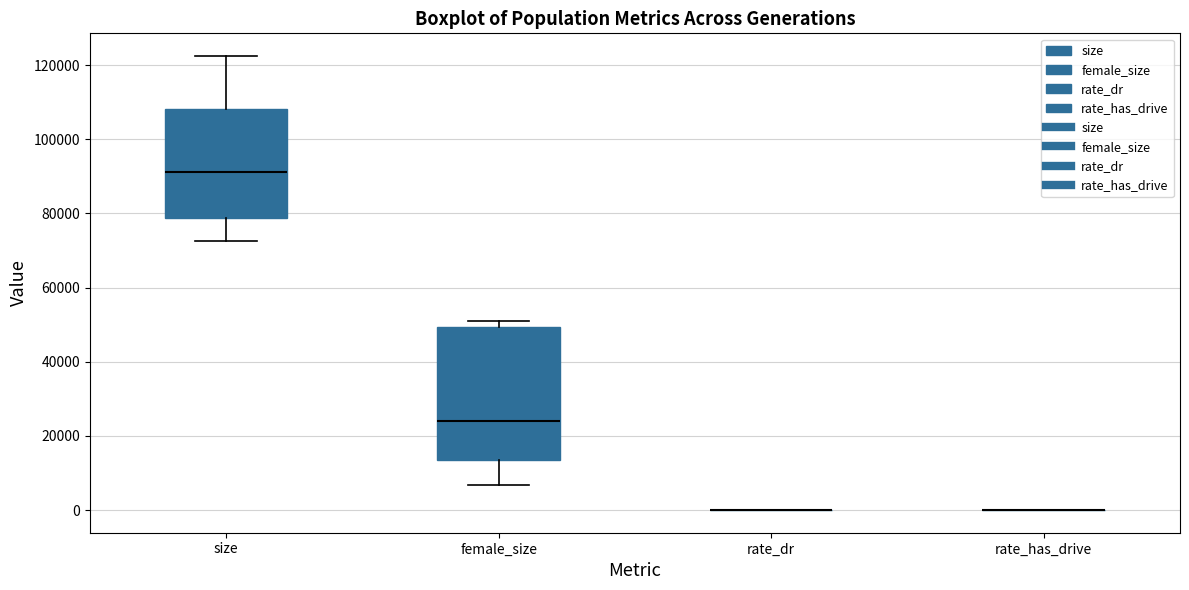

Reading left to right, read every box against the y-axis: the position of its median line, the range the box covers, and the ends of its whiskers. The values are not printed on the chart, so give them approximately, as read against the axis.

size: median 92000, box 78000 to 108000, whiskers 72000 to 122000
female_size: median 24000, box 14000 to 50000, whiskers 6000 to 50000 (just above the box's upper edge)
rate_dr: box collapsed to a line at 0, whiskers 0 to 0
rate_has_drive: box collapsed to a line at 0, whiskers 0 to 0